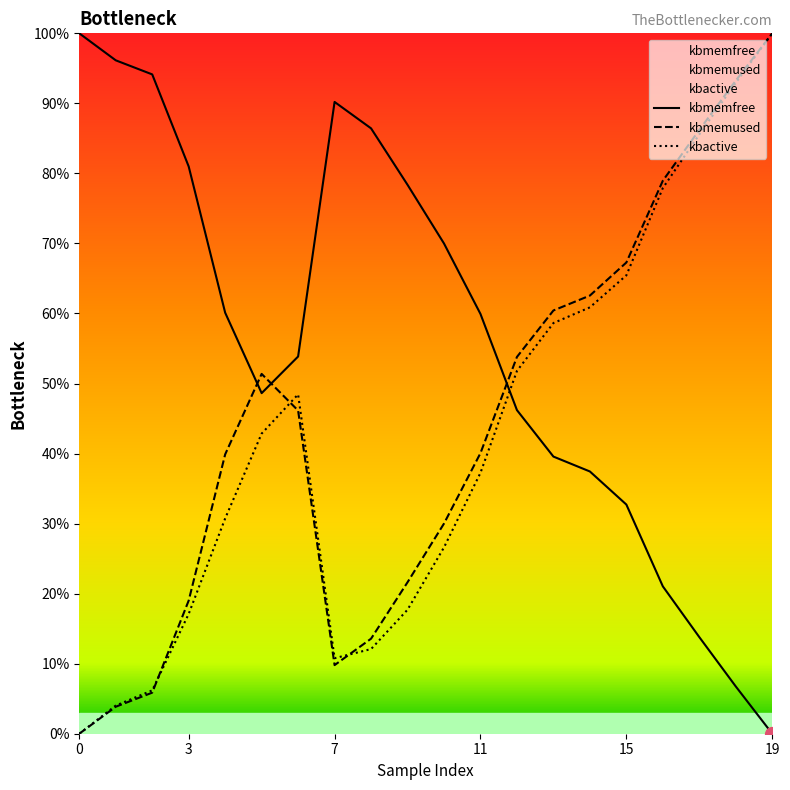

At which category is the sum across all series the highest?

19